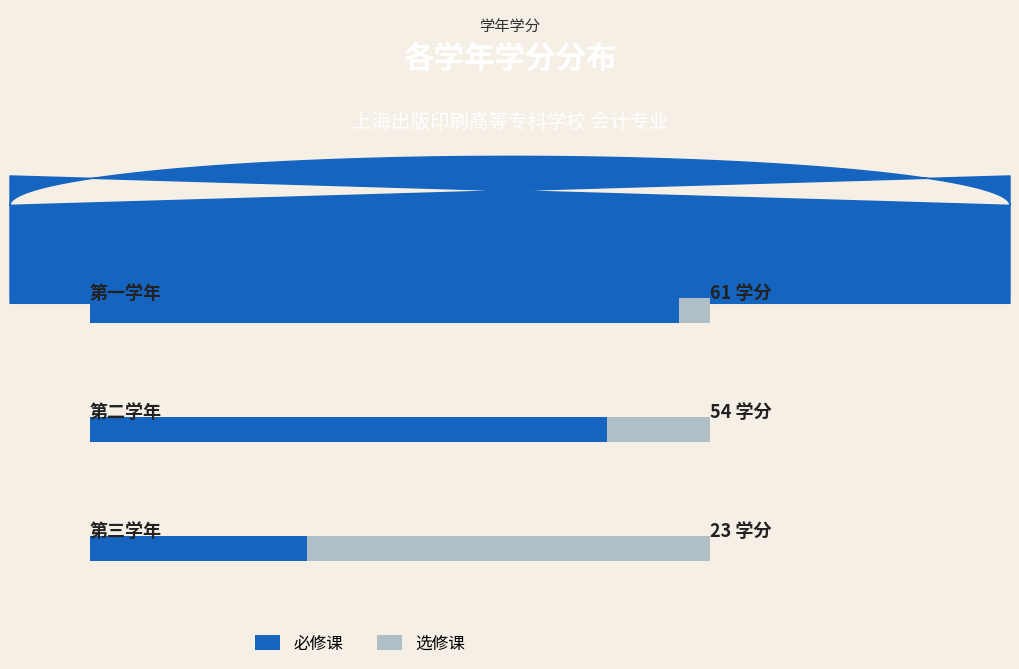

Between 第三学年 and 第二学年, which is larger?

第二学年